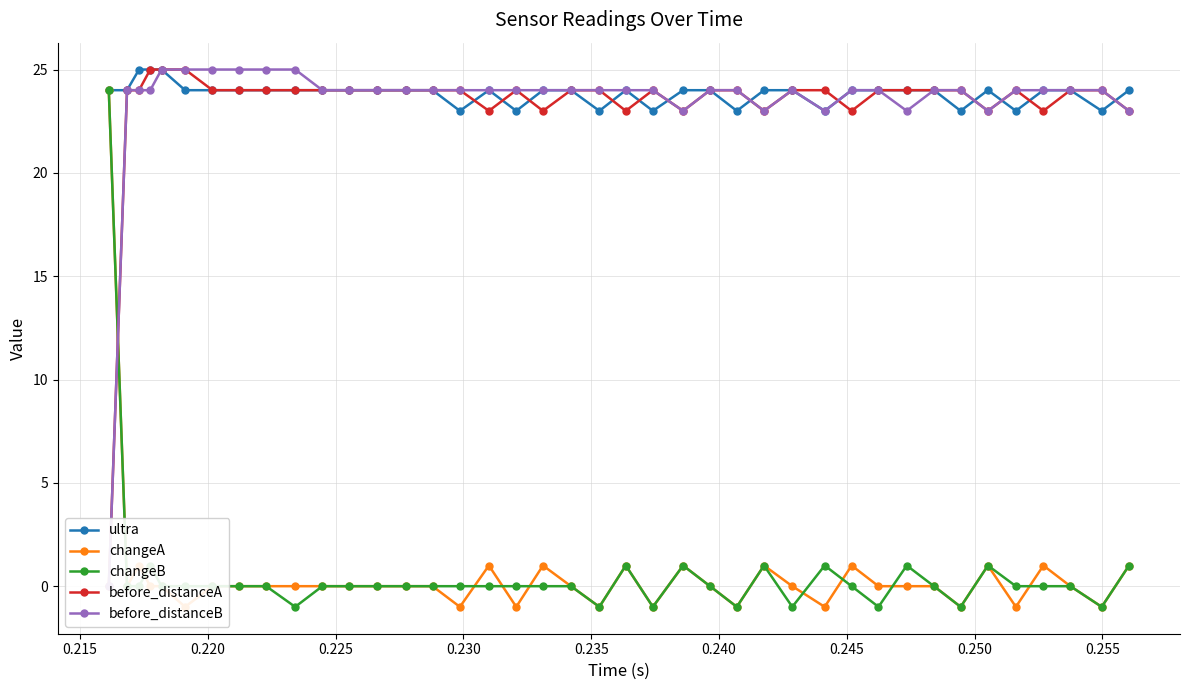

Where do changeB and changeA first cross each other?

0.220 and 0.225